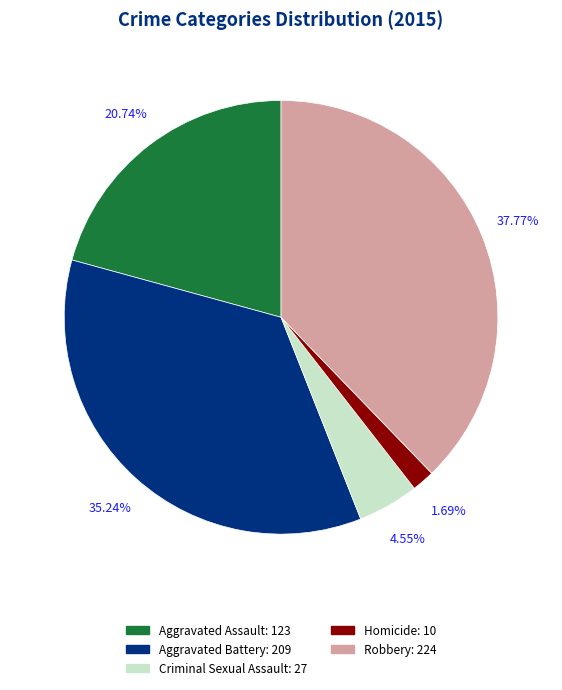

The Aggravated Assault slice represents 21% of the pie. True or false?

True